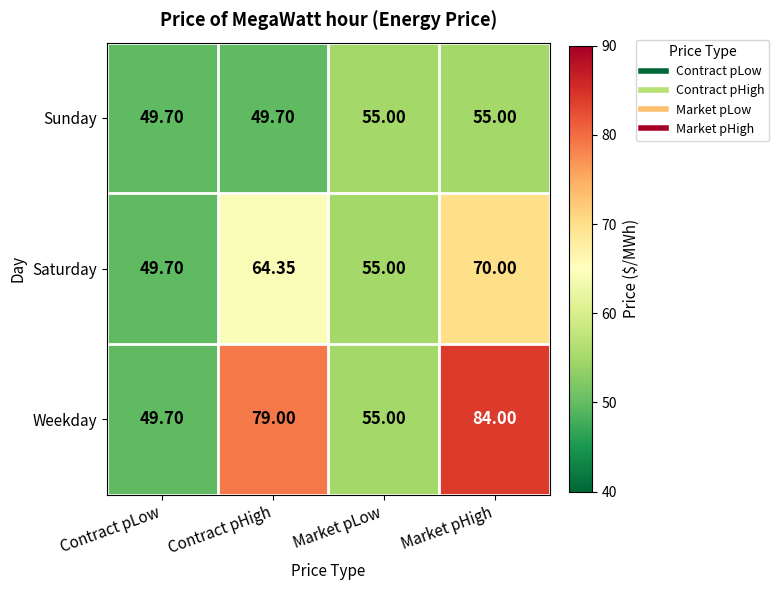

Which series has the largest range (max minus min)?

Weekday